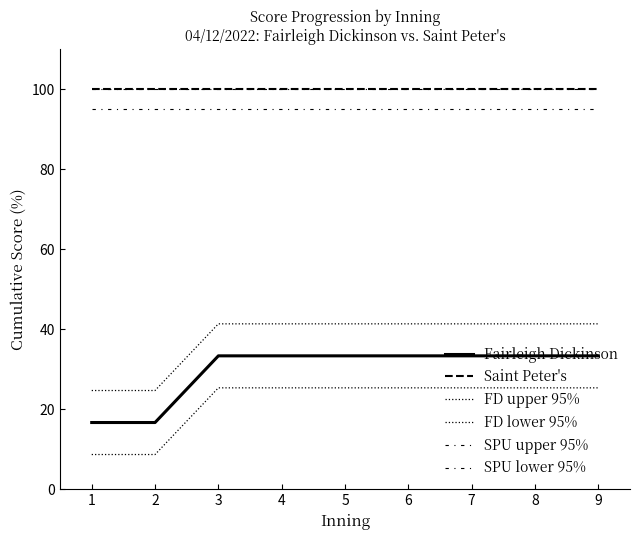

Which series changed the most between 7 and 9?

Fairleigh Dickinson